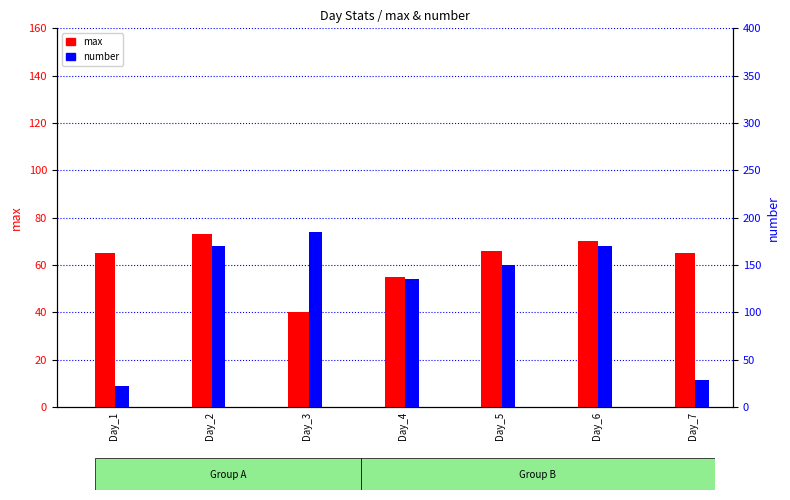

What is the minimum value for number?

22